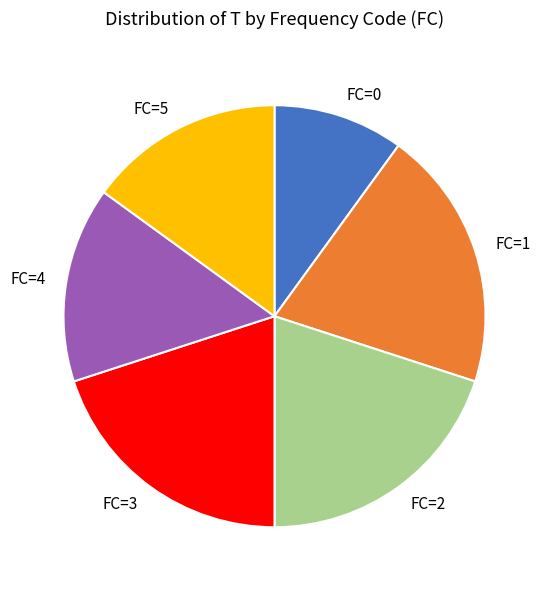

Which has a higher value, FC=2 or FC=4?

FC=2